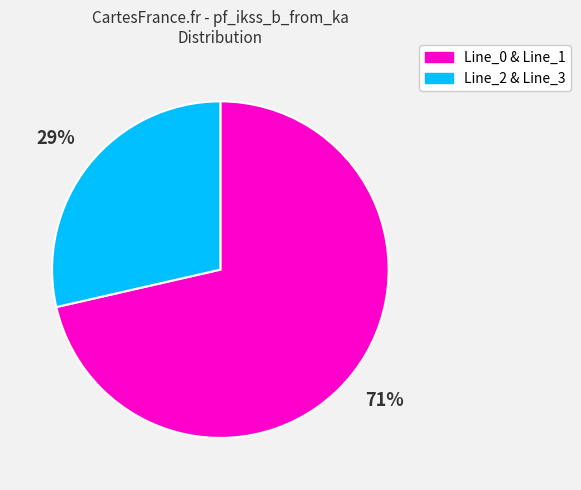

To the nearest percent, what is the average slice percentage?

50%